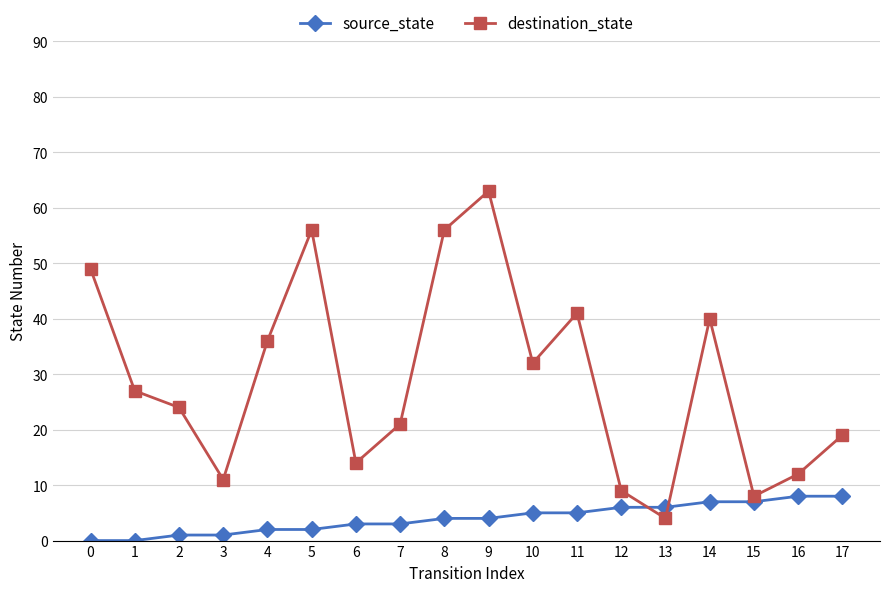

How many times do source_state and destination_state cross each other?

2